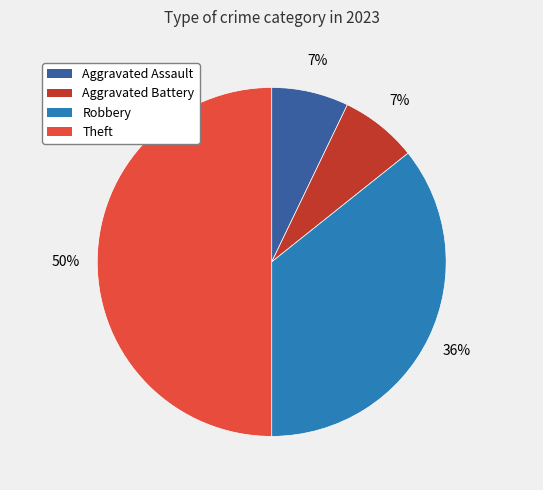

Does Aggravated Battery represent more than half of the total?

No